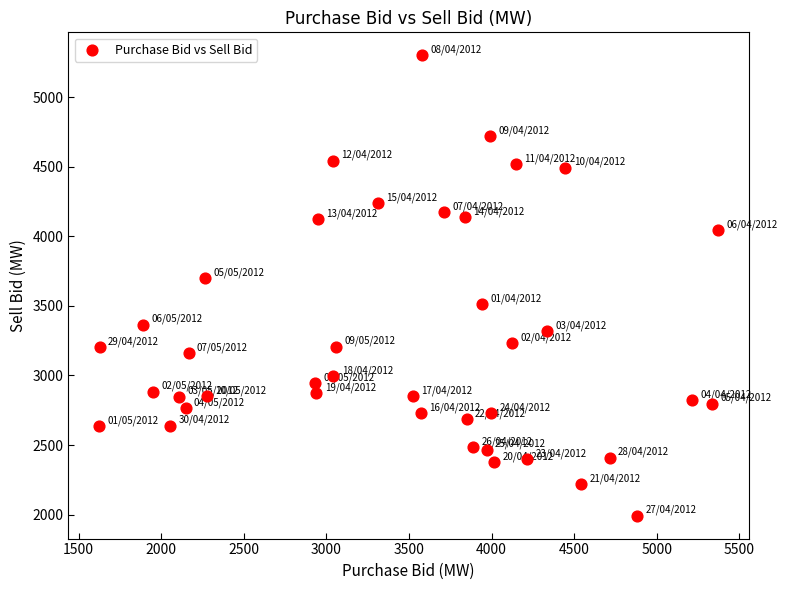

What is the range of Y values (max minus min)?

3307.3